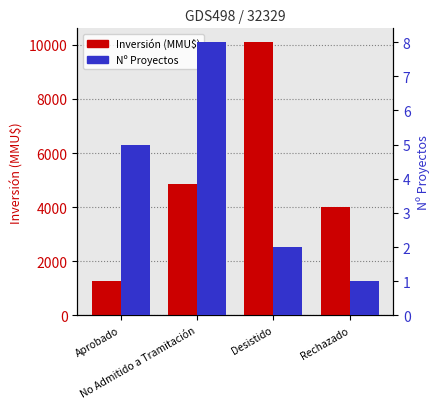

Reading right to left, transcribe all the data shown in this chart.

Inversión (MMU$): Rechazado=4000	Desistido=10103	No Admitido a Tramitación=4866	Aprobado=1282
Nº Proyectos: Rechazado=1	Desistido=2	No Admitido a Tramitación=8	Aprobado=5